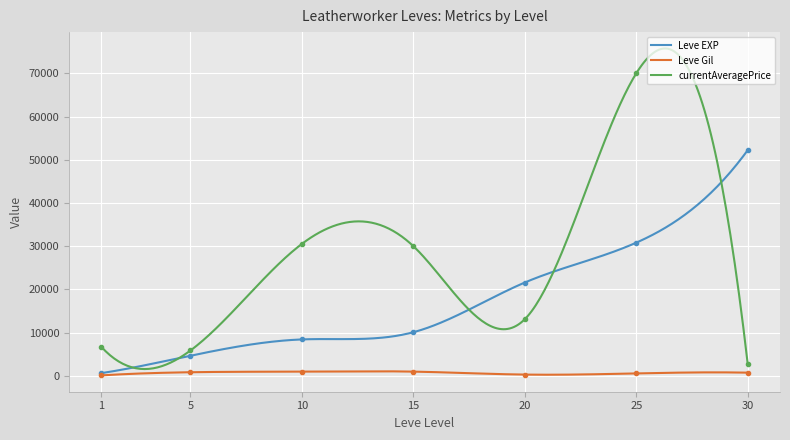

What is the value of the Leve EXP point at the 5th from the left?

21600.0